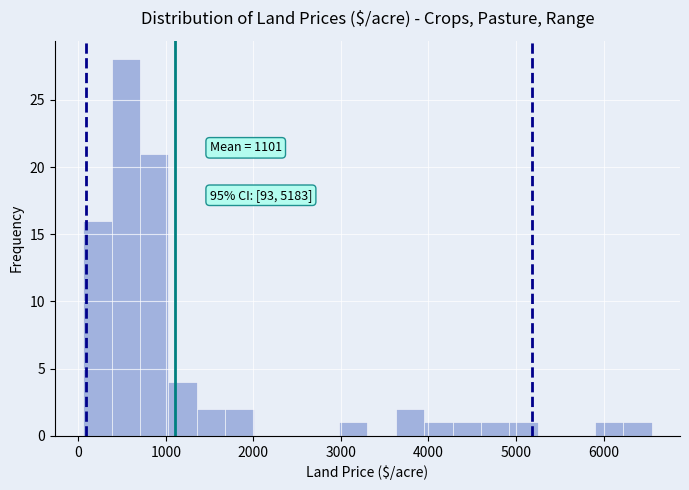

Around what value on the x-axis is the tallest bar? Give the approximate position of its centre, as read against the axis.

500